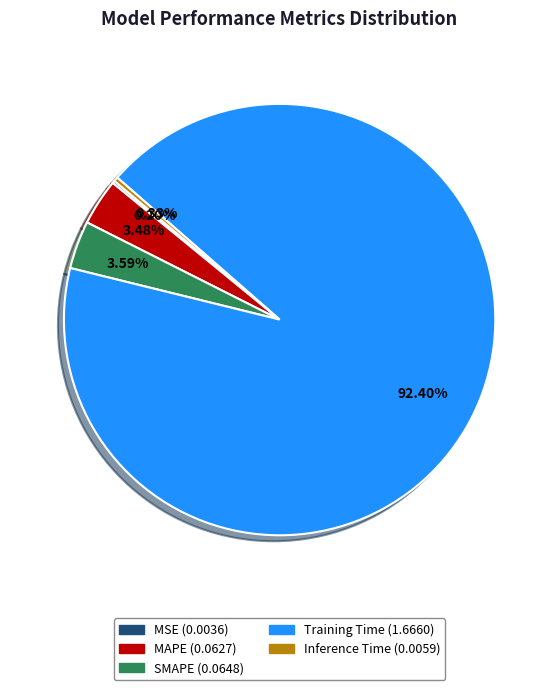

Which category has the biggest portion of the pie?

Training Time